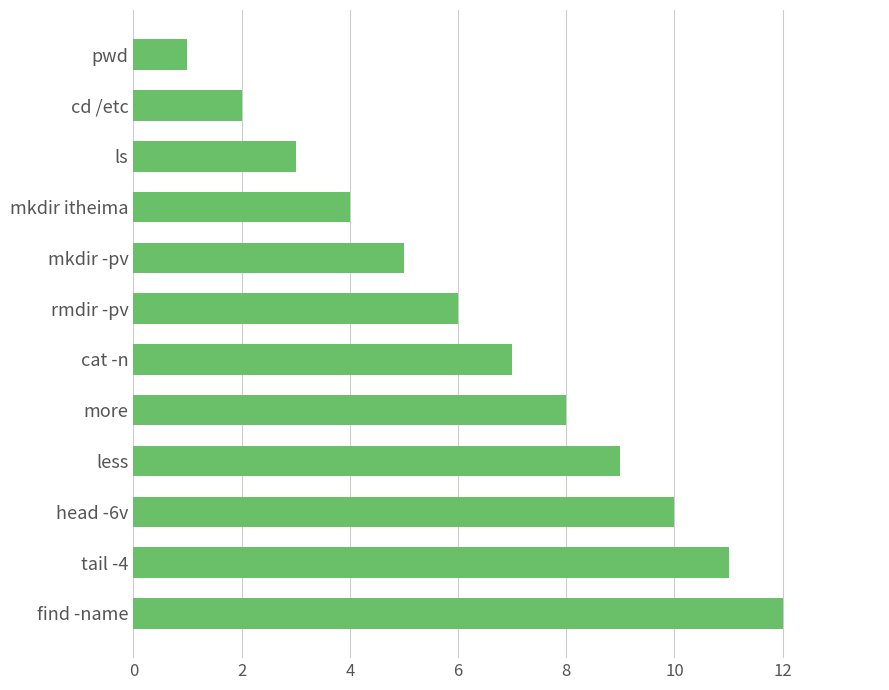

What is the label of the 5th bar from the bottom?

more